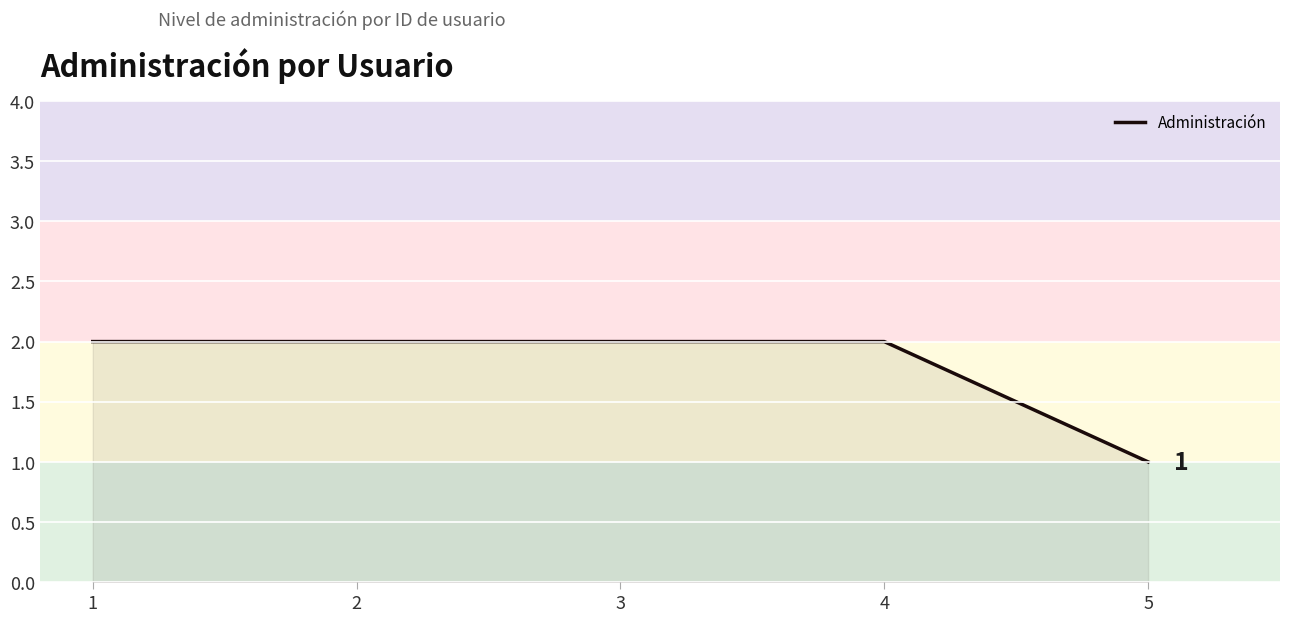

How many lines are shown in the chart?

1